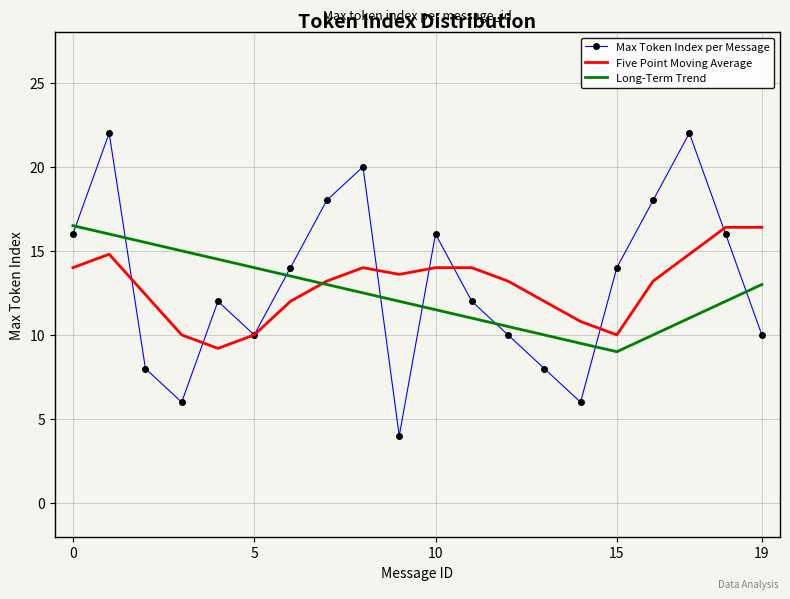

Reading left to right, list all the values displayed in this chart.

Max Token Index per Message: 16.0	22.0	8.0	6.0	12.0	10.0	14.0	18.0	20.0	4.0	16.0	12.0	10.0	8.0	6.0	14.0	18.0	22.0	16.0	10.0
Five Point Moving Average: 14.0	14.8	12.4	10.0	9.2	10.0	12.0	13.2	14.0	13.6	14.0	14.0	13.2	12.0	10.8	10.0	13.2	14.8	16.4	16.4
Long-Term Trend: 16.5	16.0	15.5	15.0	14.5	14.0	13.5	13.0	12.5	12.0	11.5	11.0	10.5	10.0	9.5	9.0	10.0	11.0	12.0	13.0